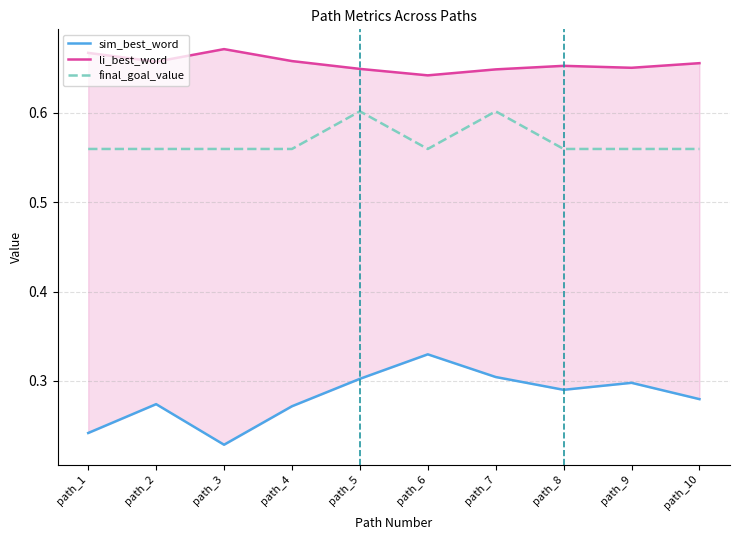

Is this an area chart (filled region under the line)?

No